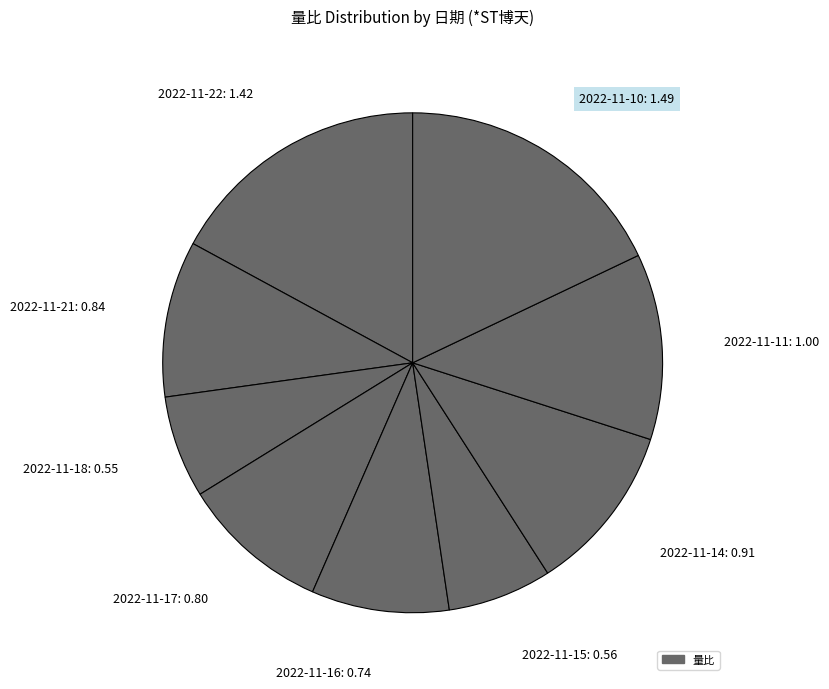

The 2022-11-15 slice represents 1% of the pie. True or false?

False